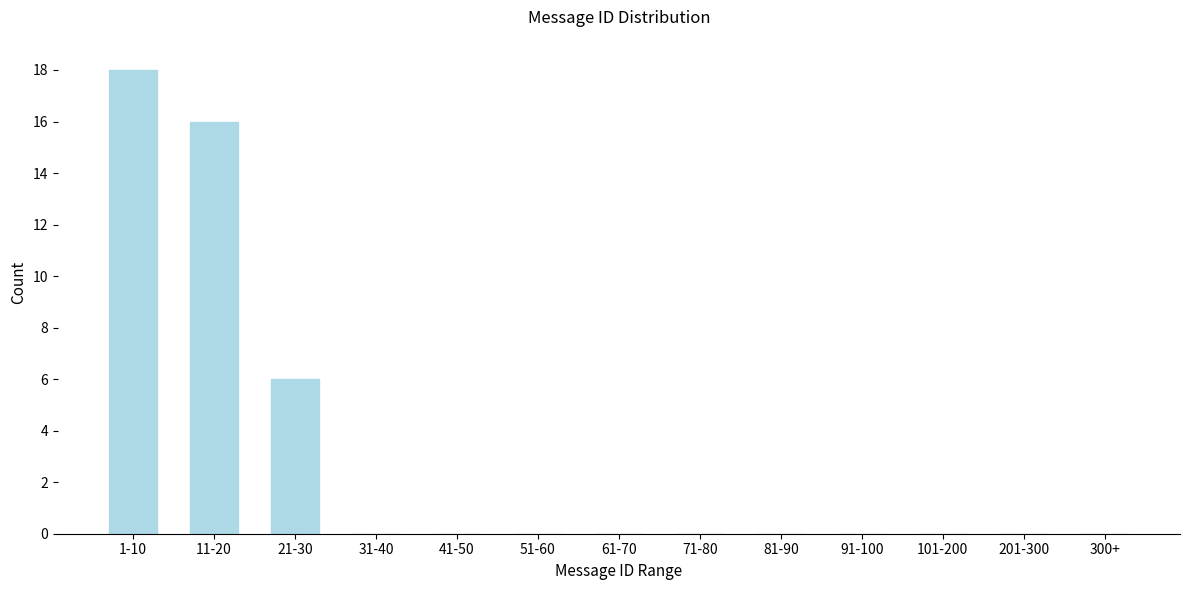

Reading left to right, what are all the values shown in this chart?

1-10=18	11-20=16	21-30=6	31-40=0	41-50=0	51-60=0	61-70=0	71-80=0	81-90=0	91-100=0	101-200=0	201-300=0	300+=0